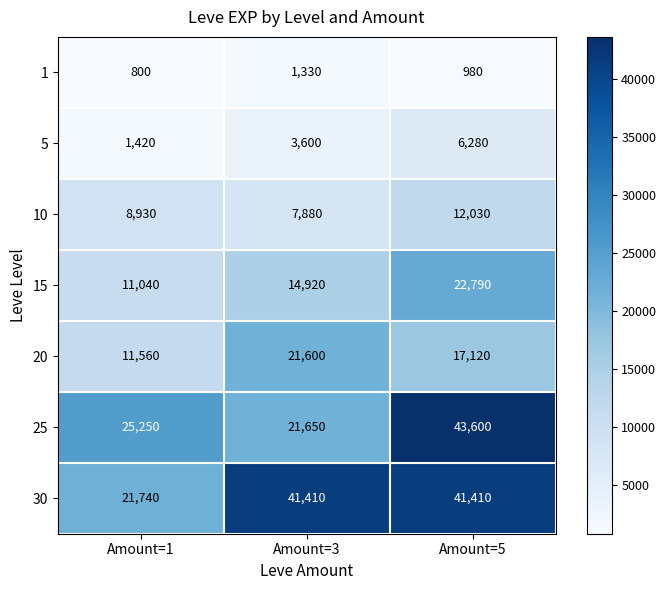

How many series are shown in this chart?

7